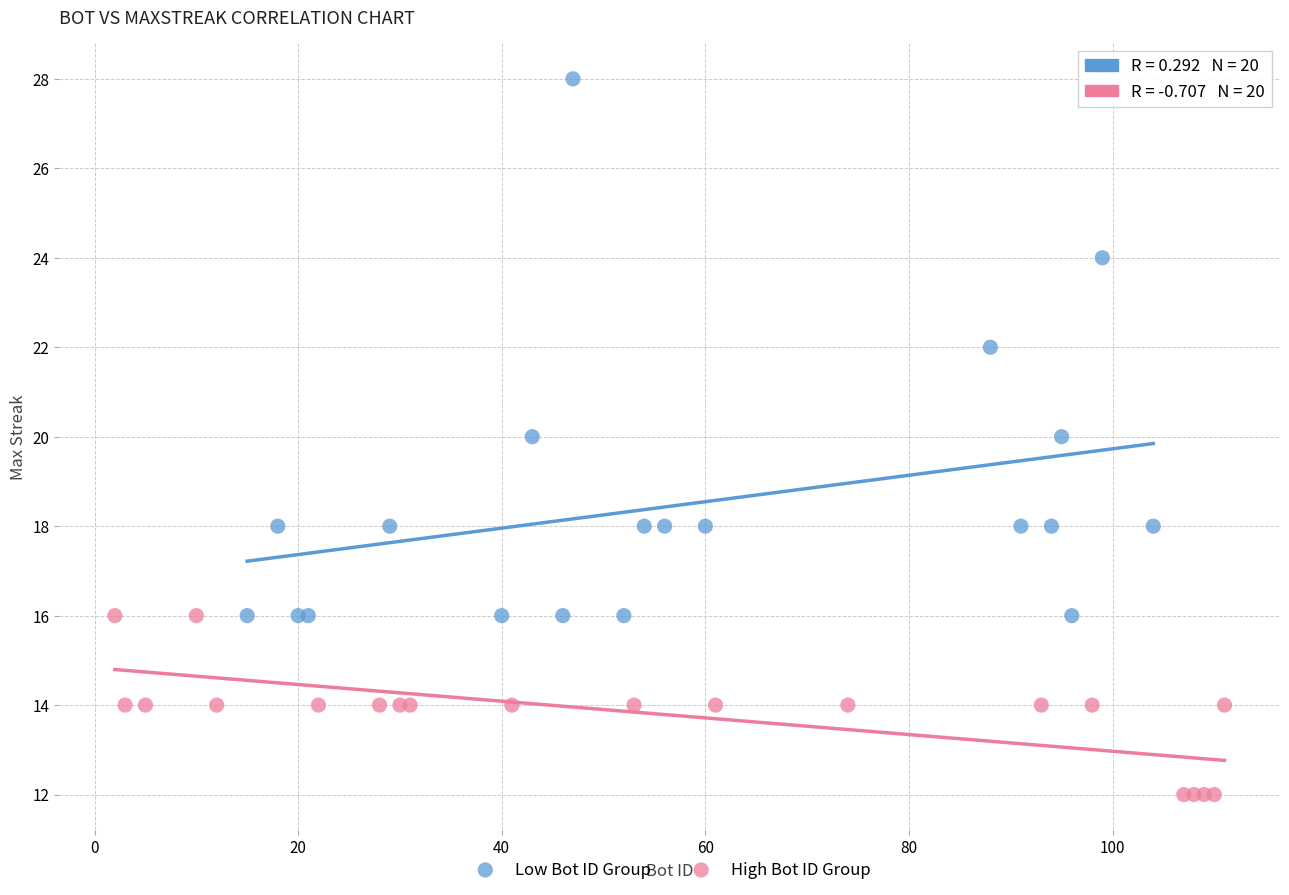

Which series has the widest spread of Y values?

Low Bot ID Group